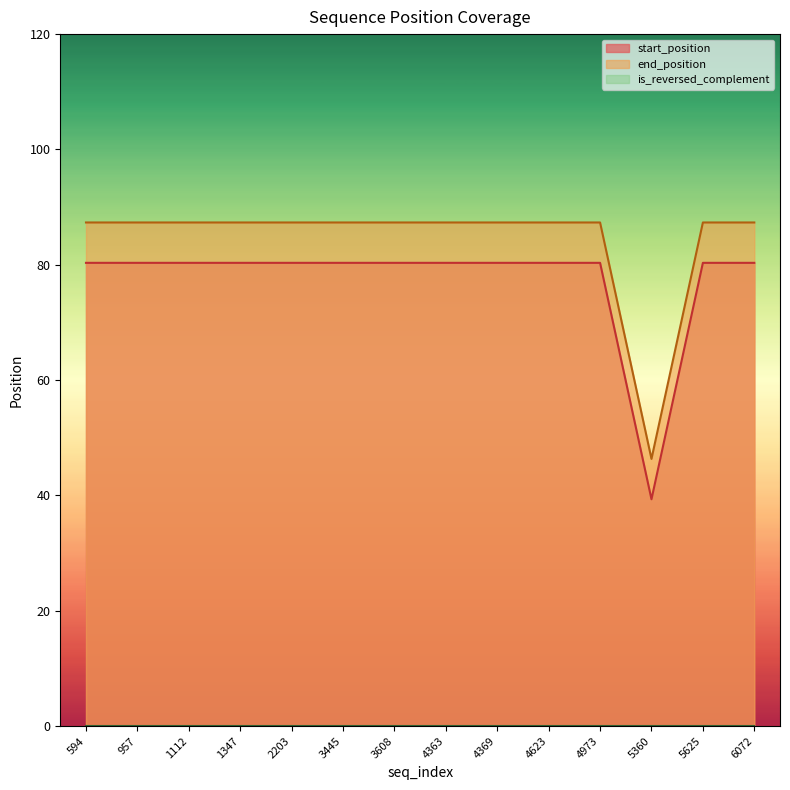

What is the lowest value of the start_position series?

39.3